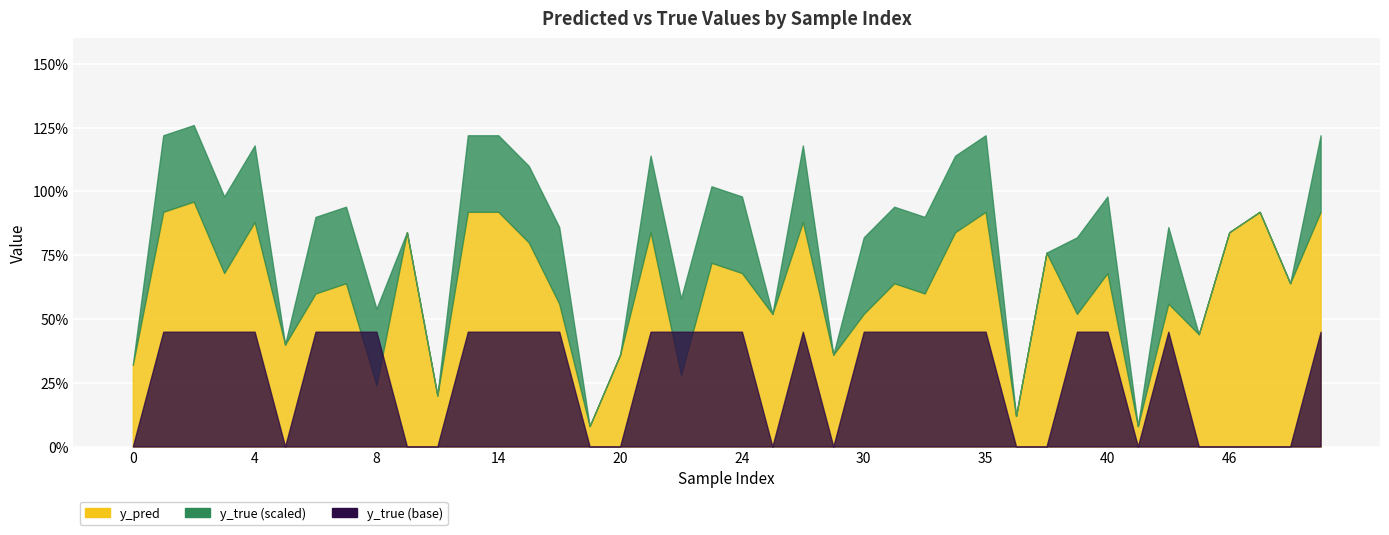

How many interior local valleys does the y_pred series have?

14